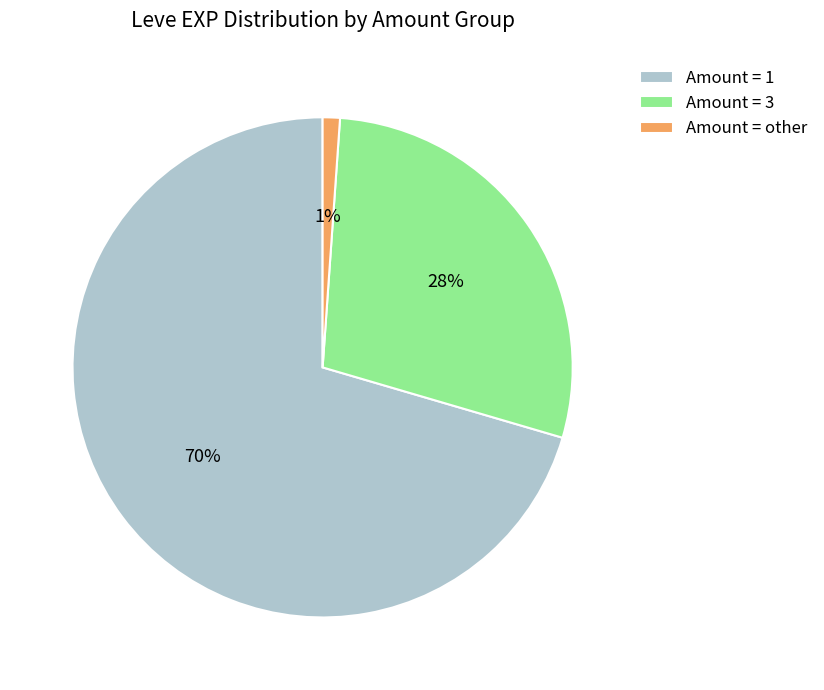

Between Amount = other and Amount = 1, which is larger?

Amount = 1